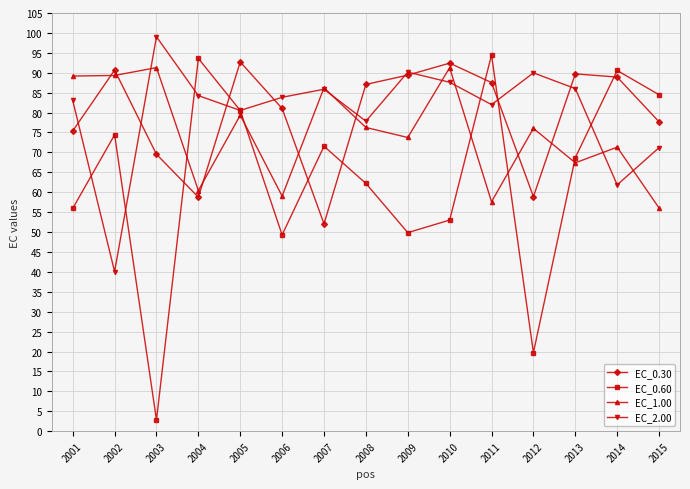

The value of EC_0.60 at 2011 is 94.5. True or false?

True